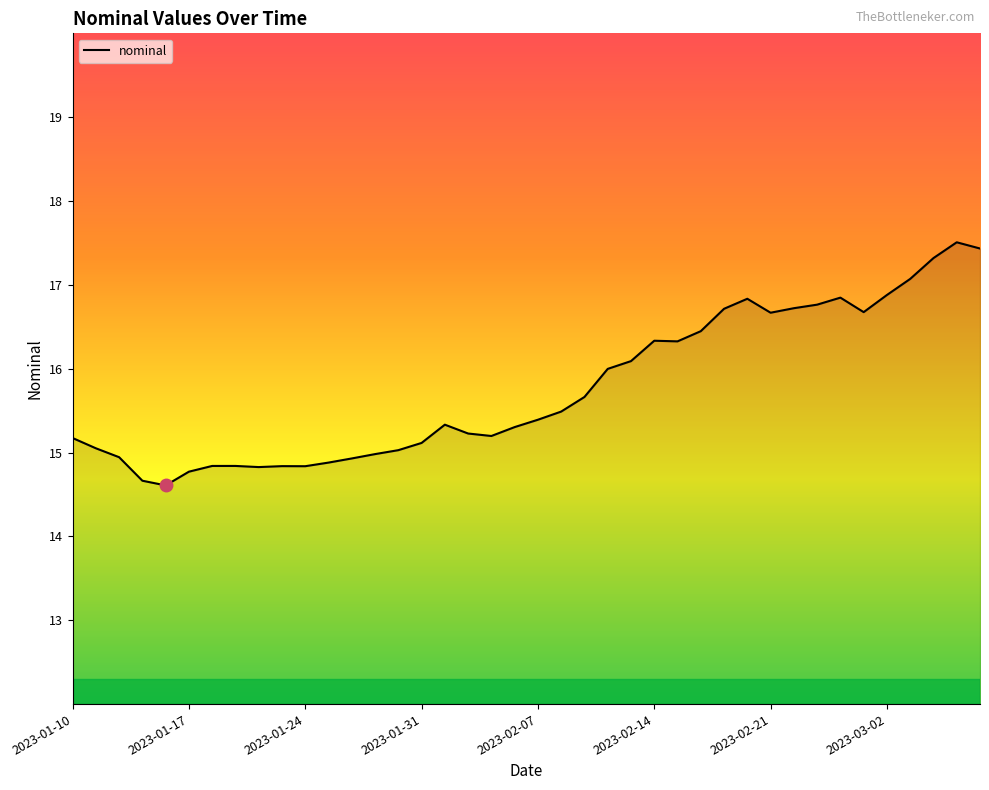

What is the greatest value displayed?

17.5